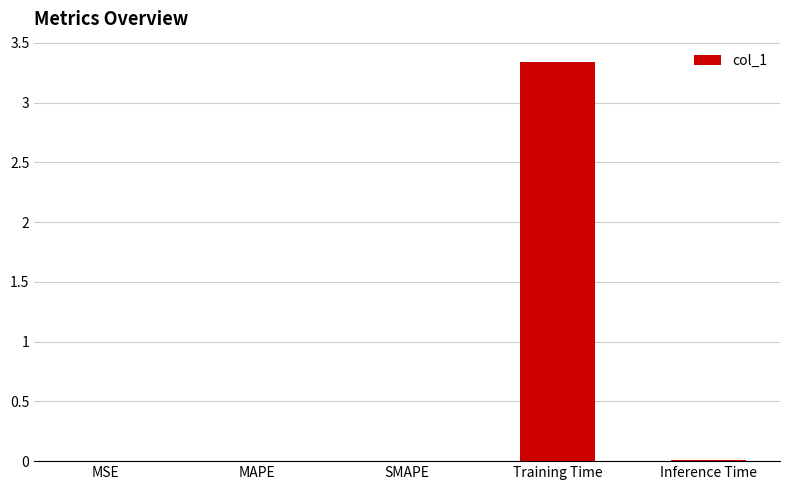

True or false: the data shows 0.0 at MAPE.

True